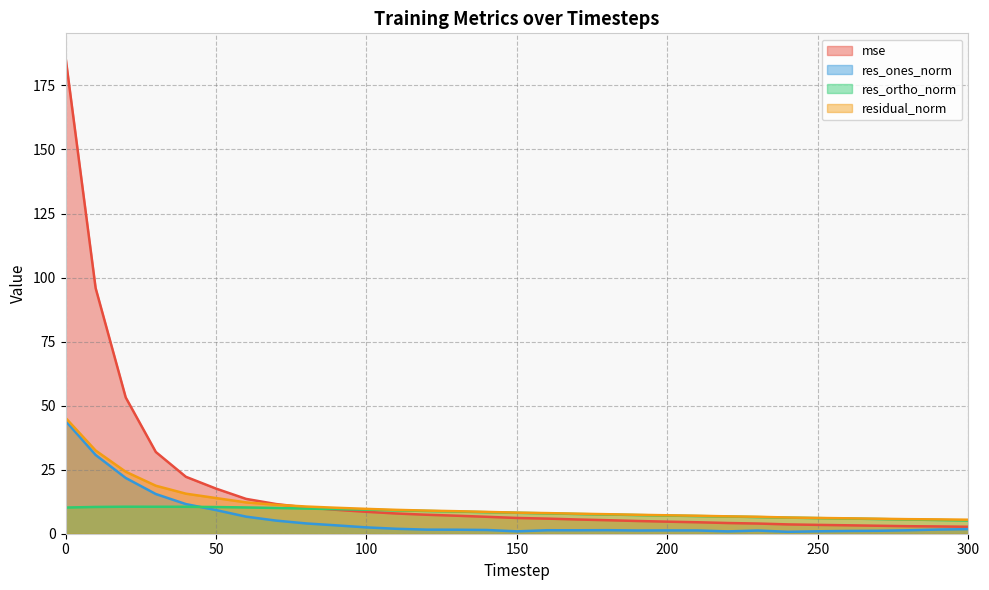

What is the total value across all series at 90?

32.3